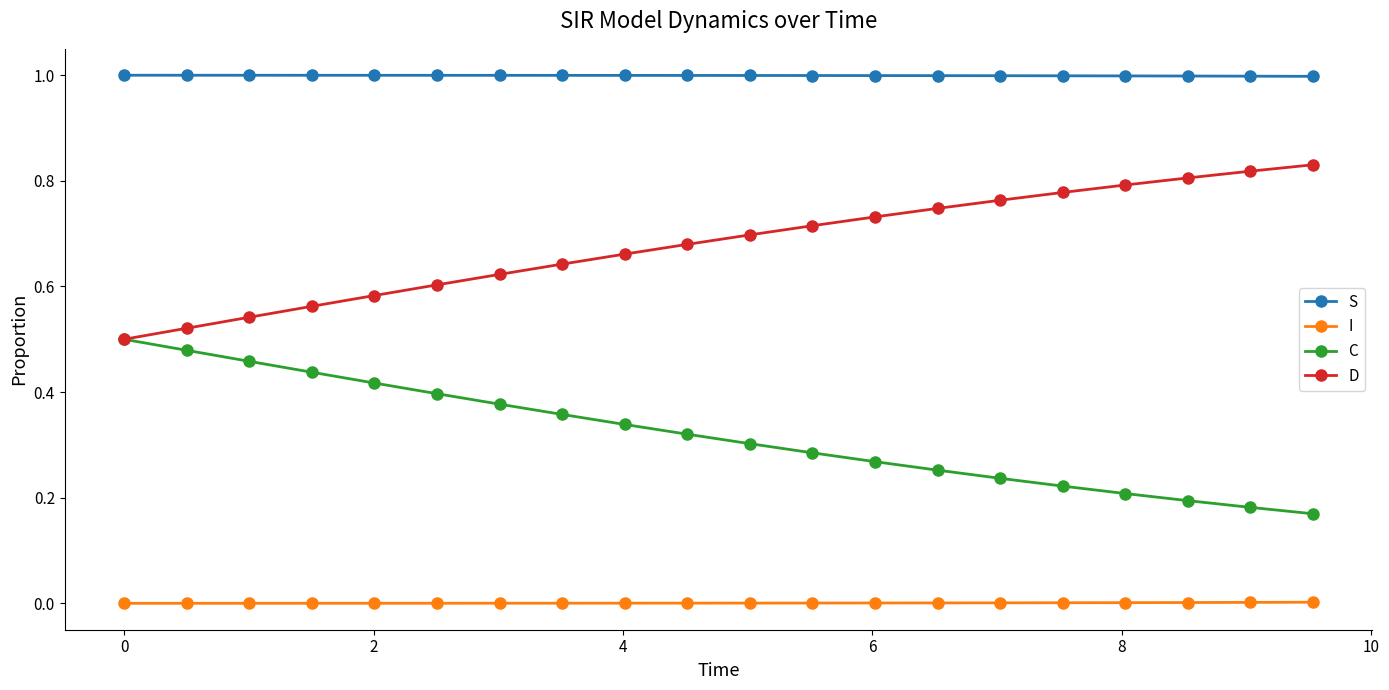

What is the greatest value displayed?

1.0